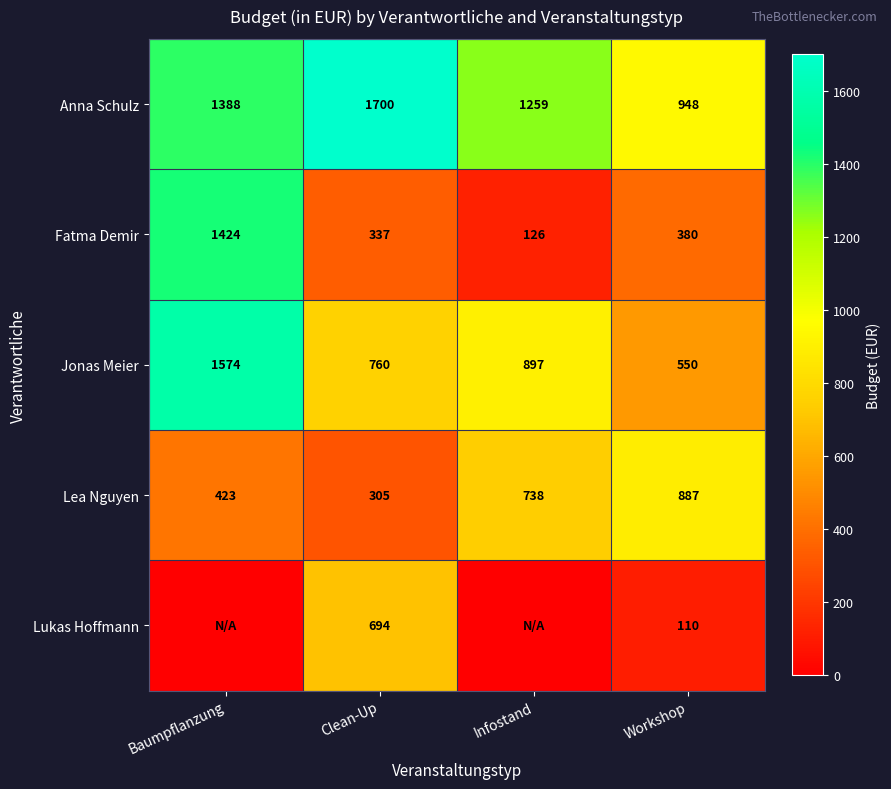

At which label is Jonas Meier closest to 1062?

Infostand